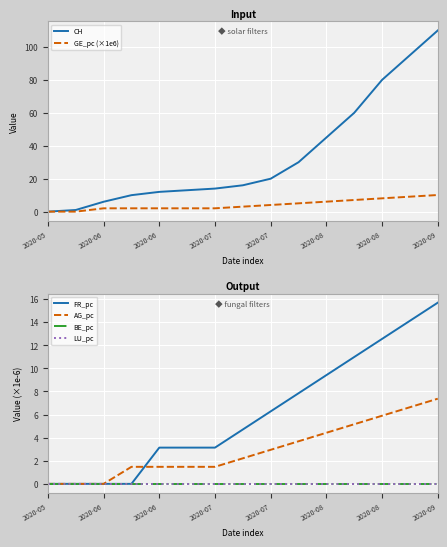

True or false: LU_pc has more than 0 points higher than both neighbors.

False